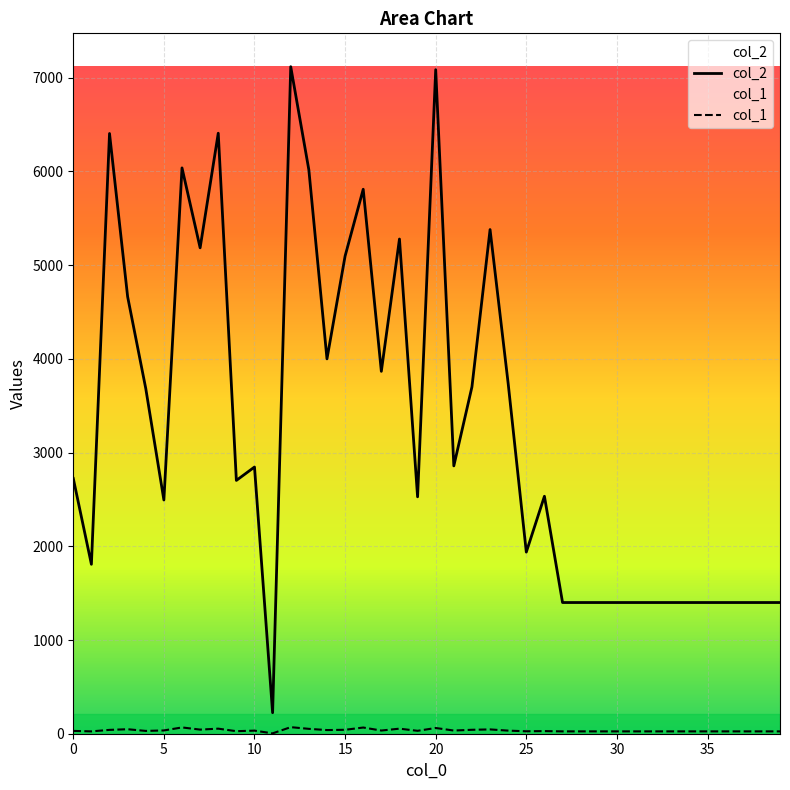

True or false: col_1 and col_2 intersect in this chart.

False